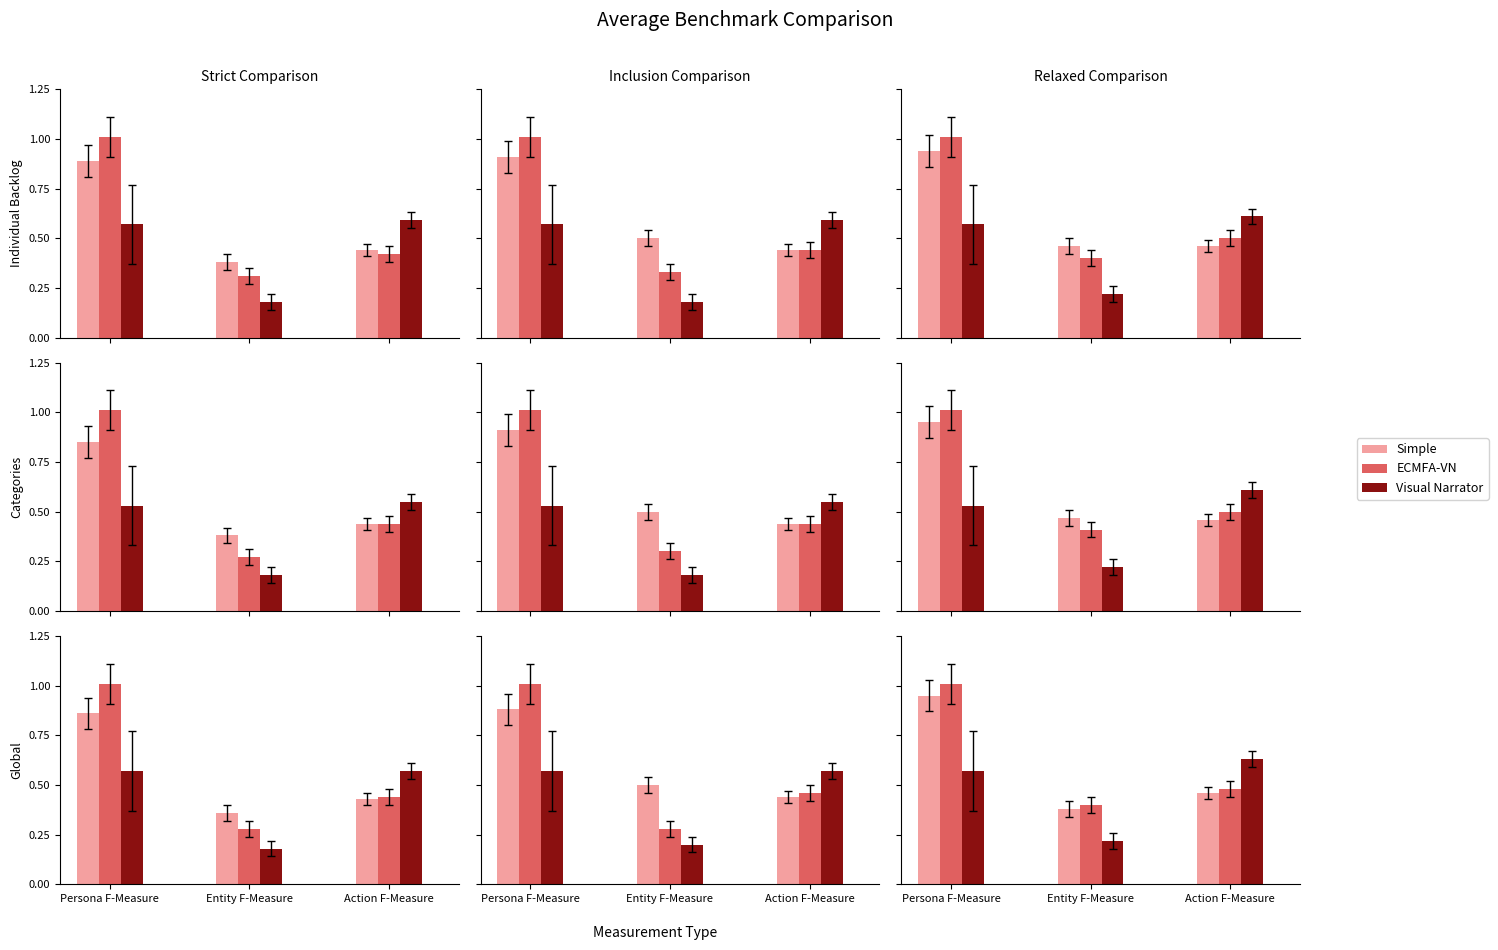

At which category is the sum across all series the highest?

Persona F-Measure